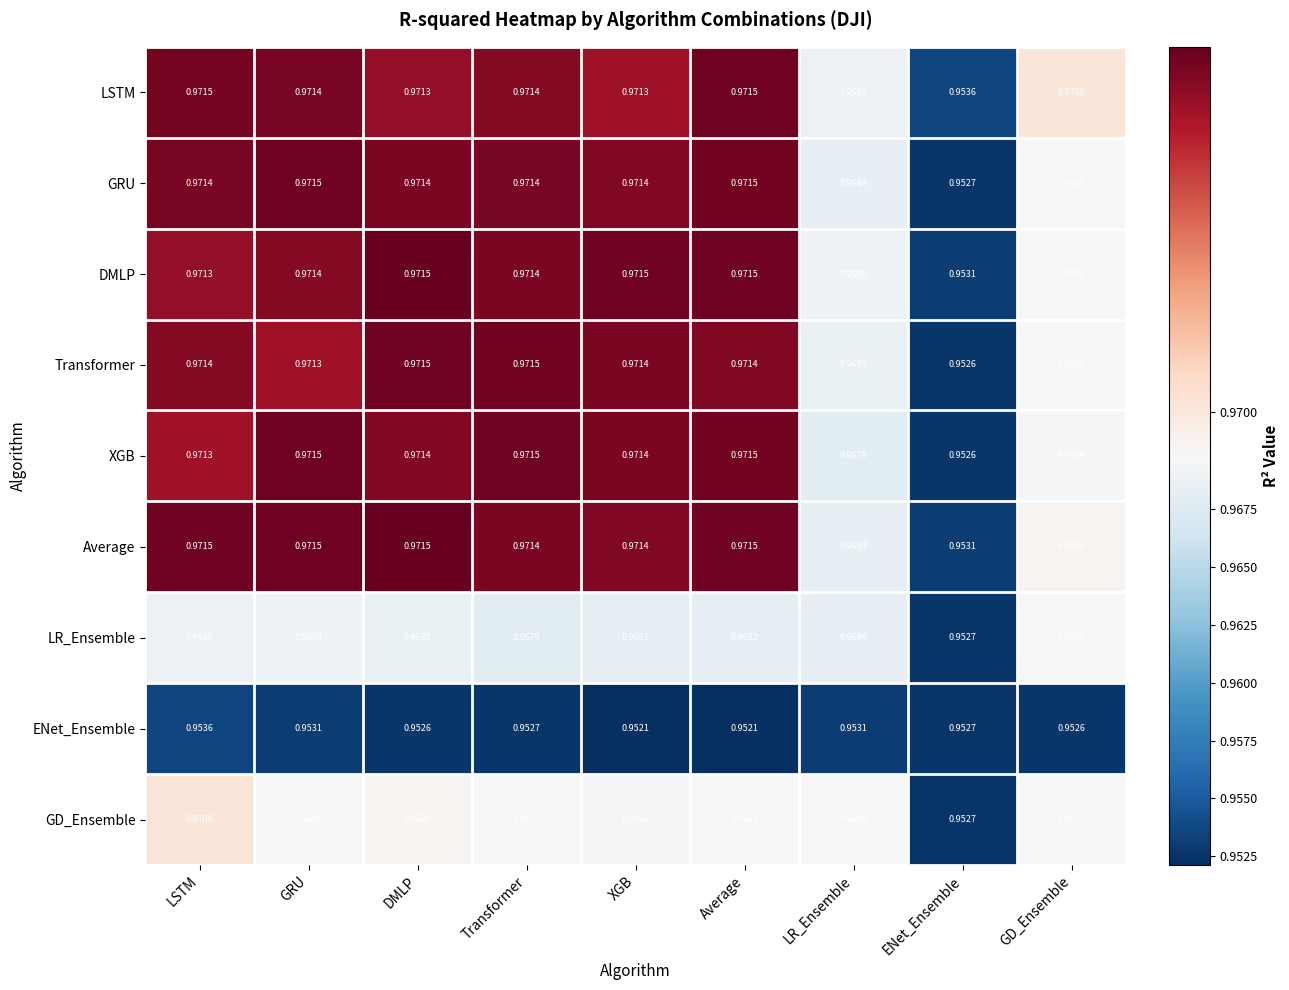

At how many categories does at least one series exceed 0?

9